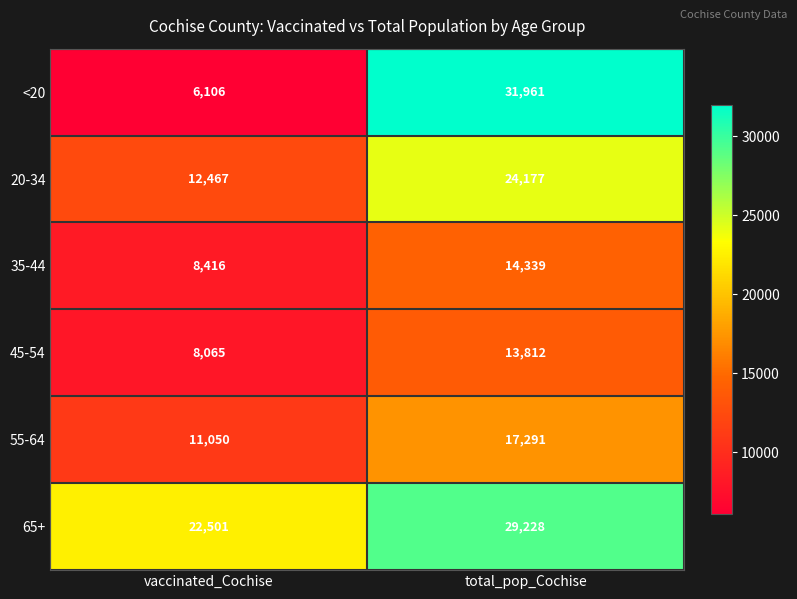

Read the 20-34 value at vaccinated_Cochise.

12467